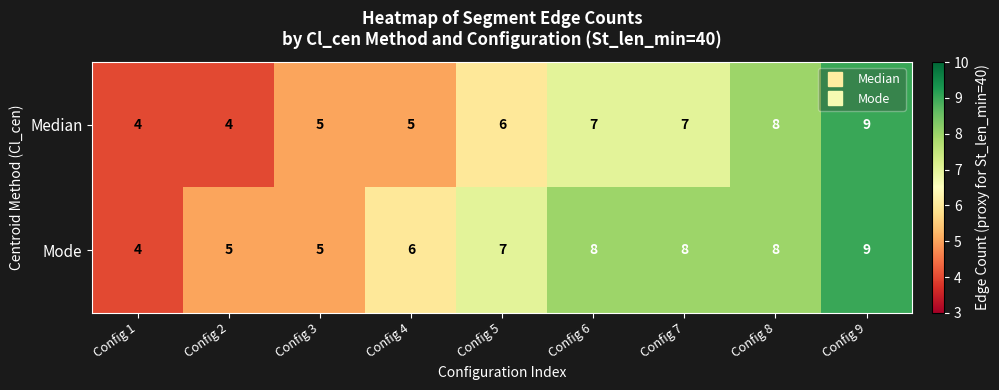

Which series has the largest total across all categories?

Mode